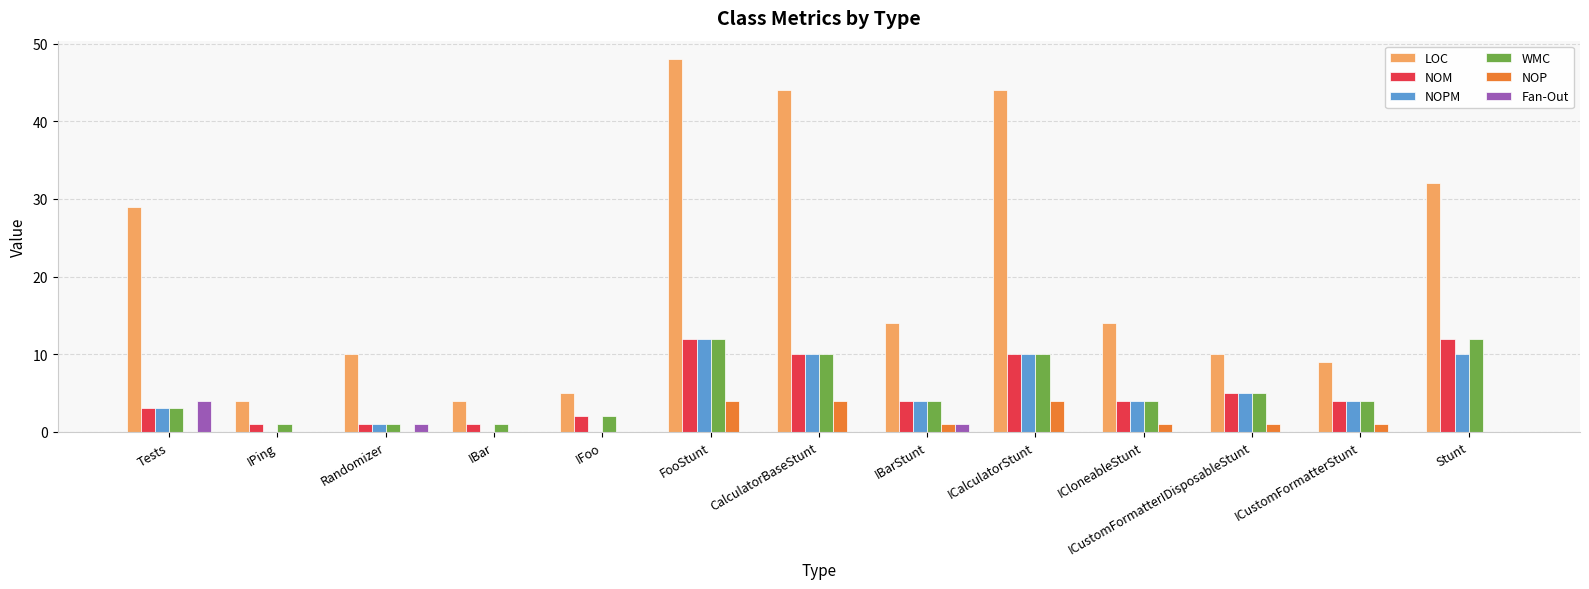

Which series has the widest spread of values?

LOC